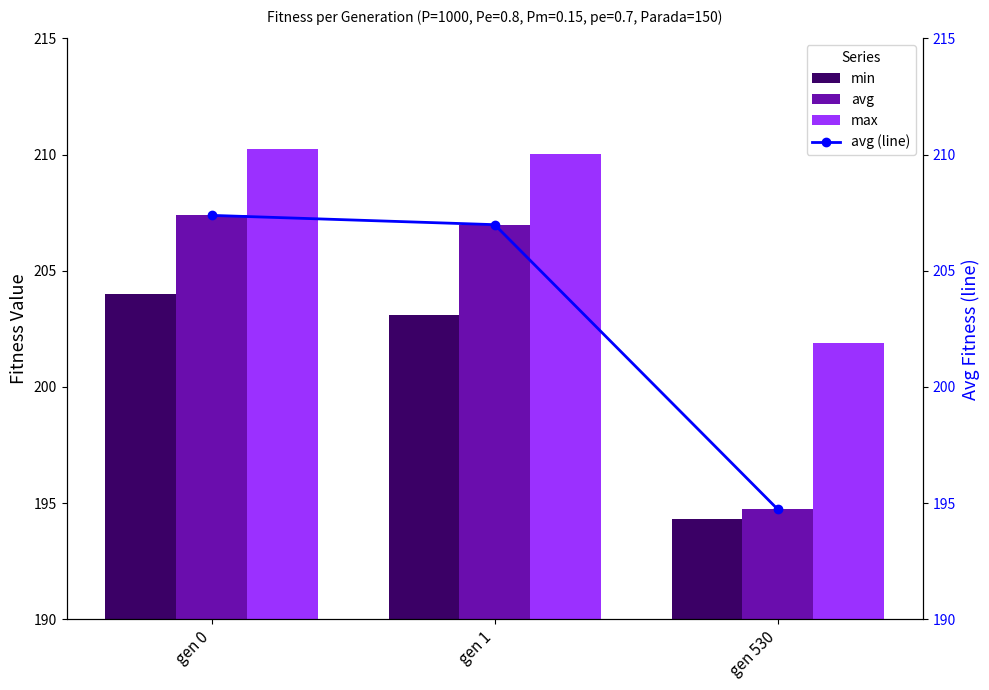

Is the value of avg at gen 1 greater than the value of min at gen 0?

Yes